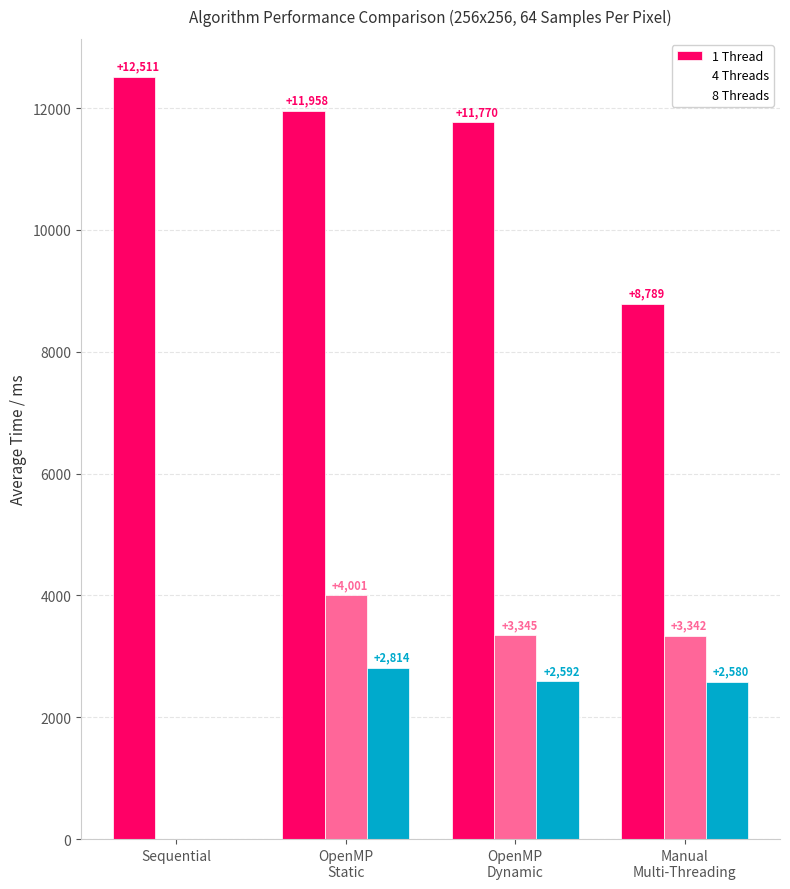

The 1 Thread series shows 5613.1 at Manual
Multi-Threading. True or false?

False